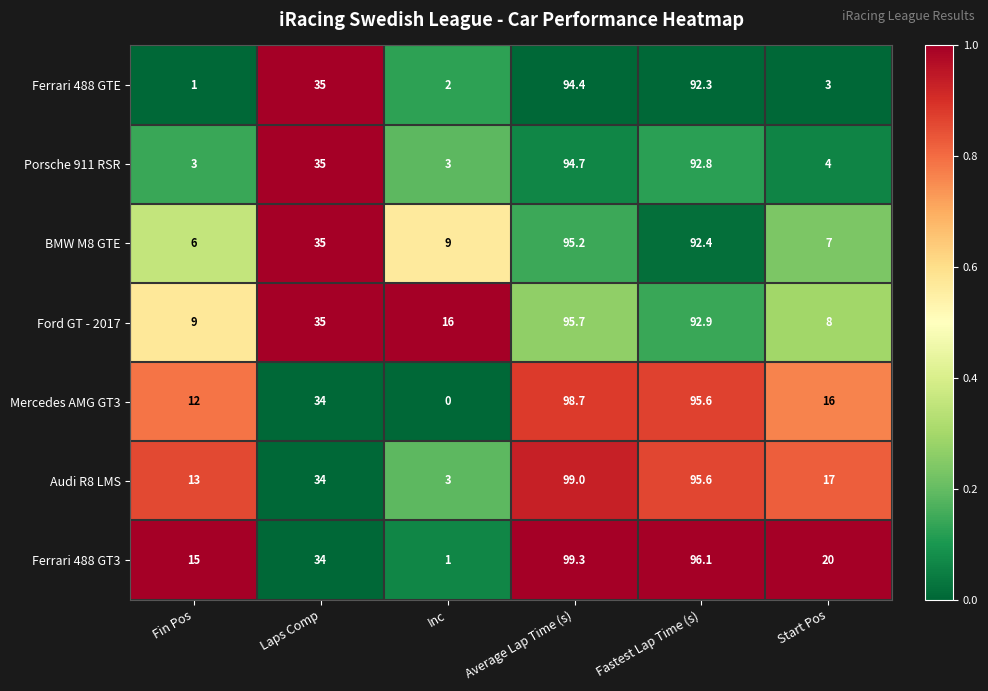

What is the lowest value of the Porsche 911 RSR series?

3.0